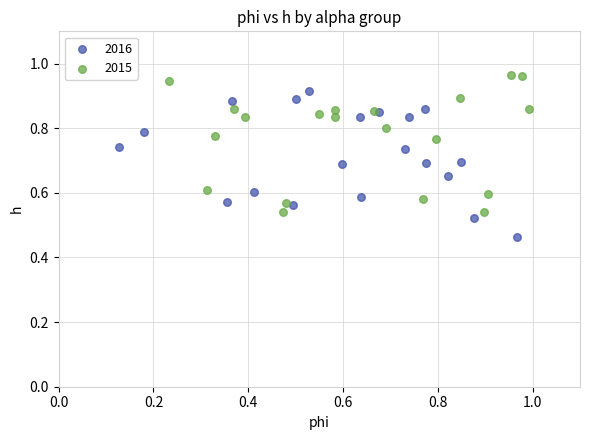

Which series contains the highest Y value?

2015